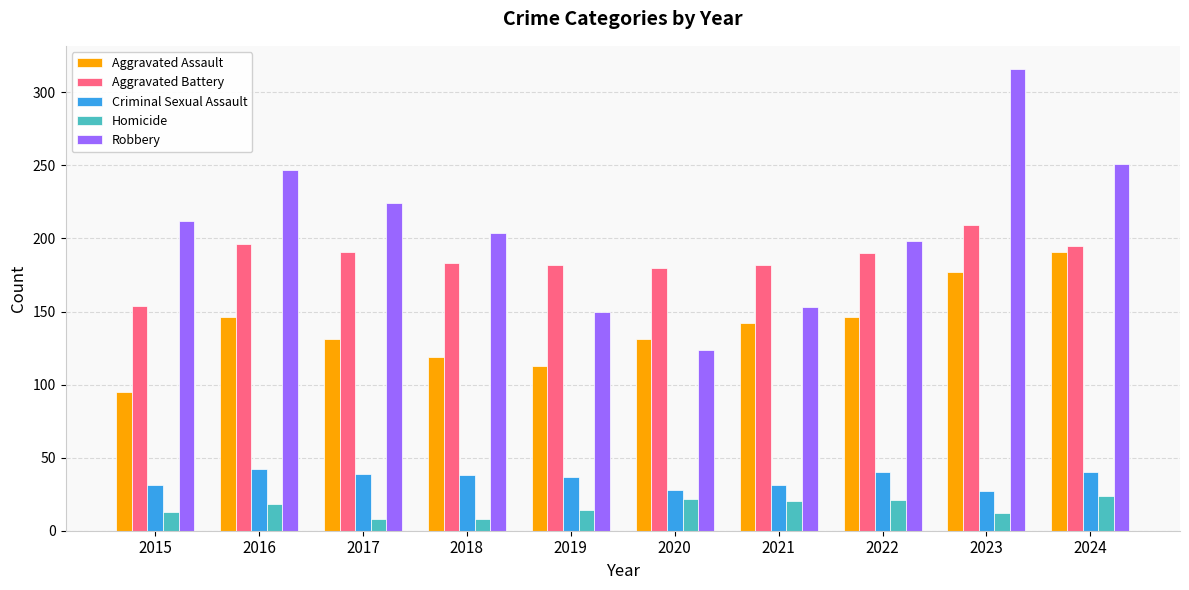

Between 2019 and 2022, which series saw the biggest shift?

Robbery